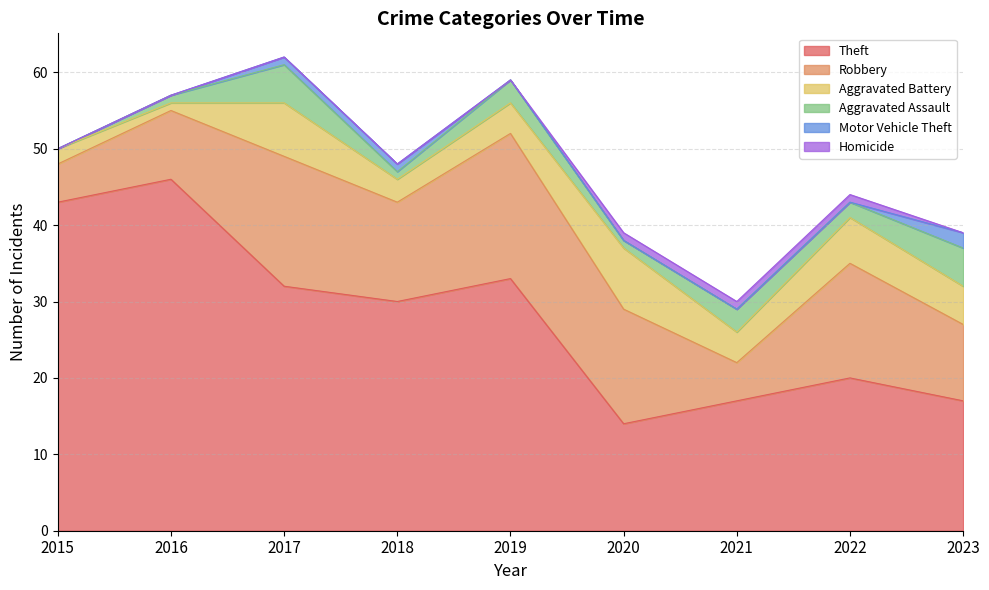

What is the average value of the Aggravated Battery series?

4